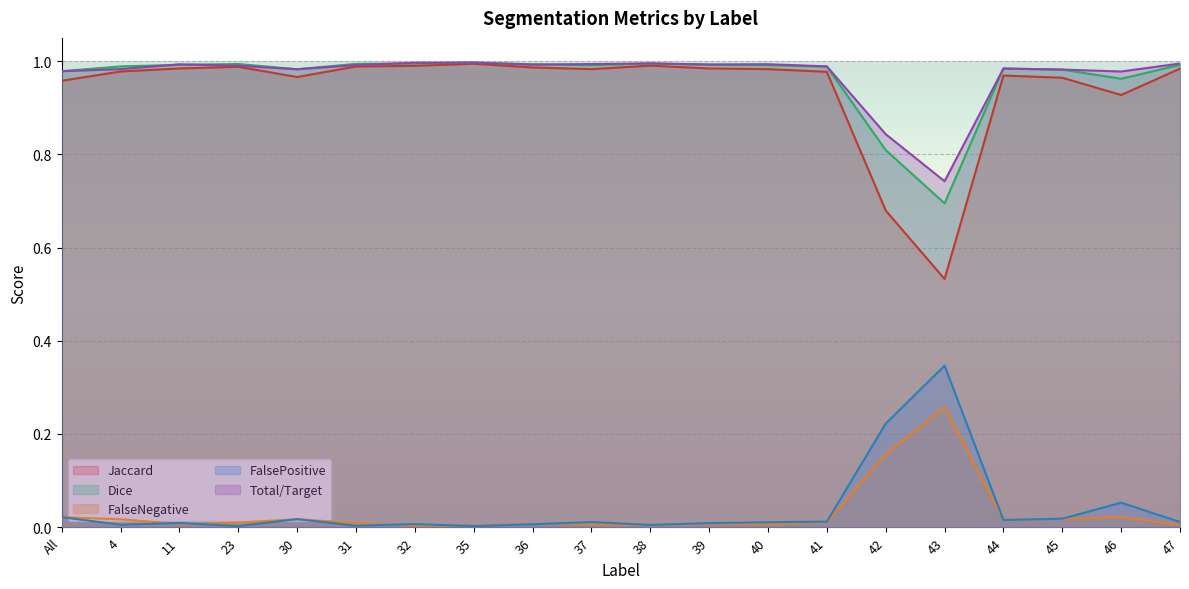

Where is the first local maximum for Total/Target?

11